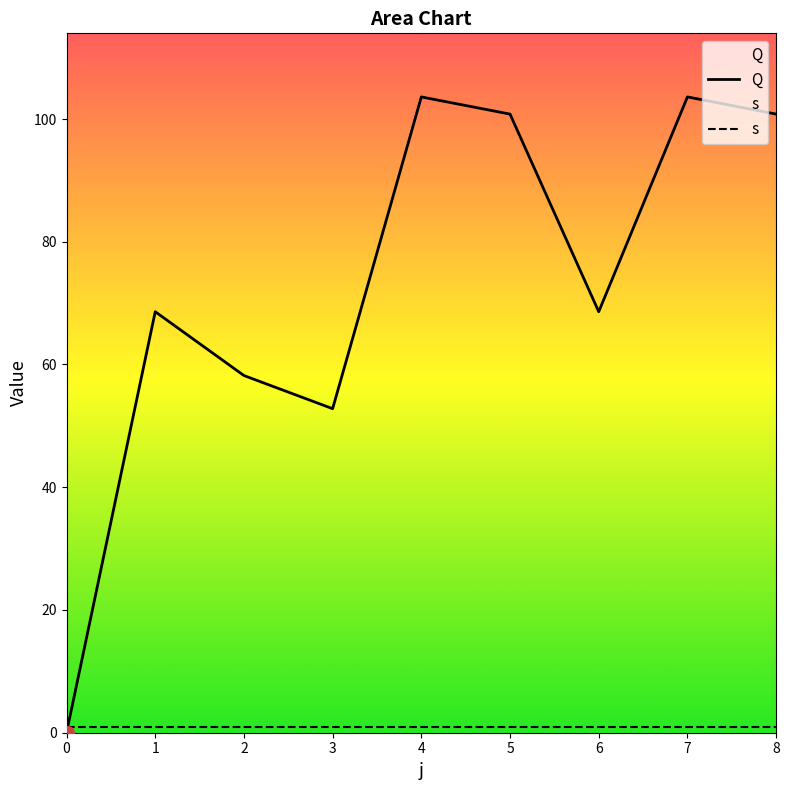

Is it true that Q equals 79.0 at 3?

False